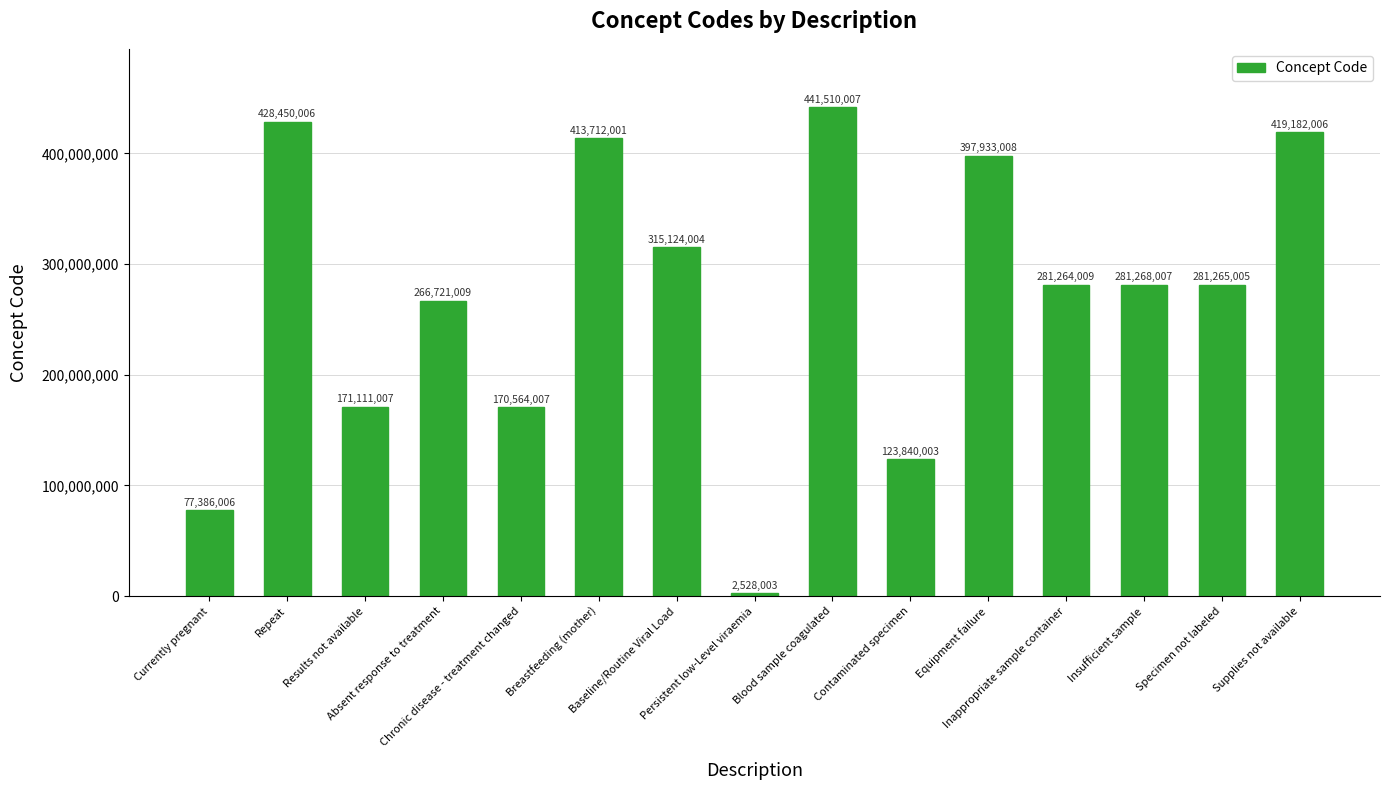

What is the difference between the maximum and minimum values?

438982004